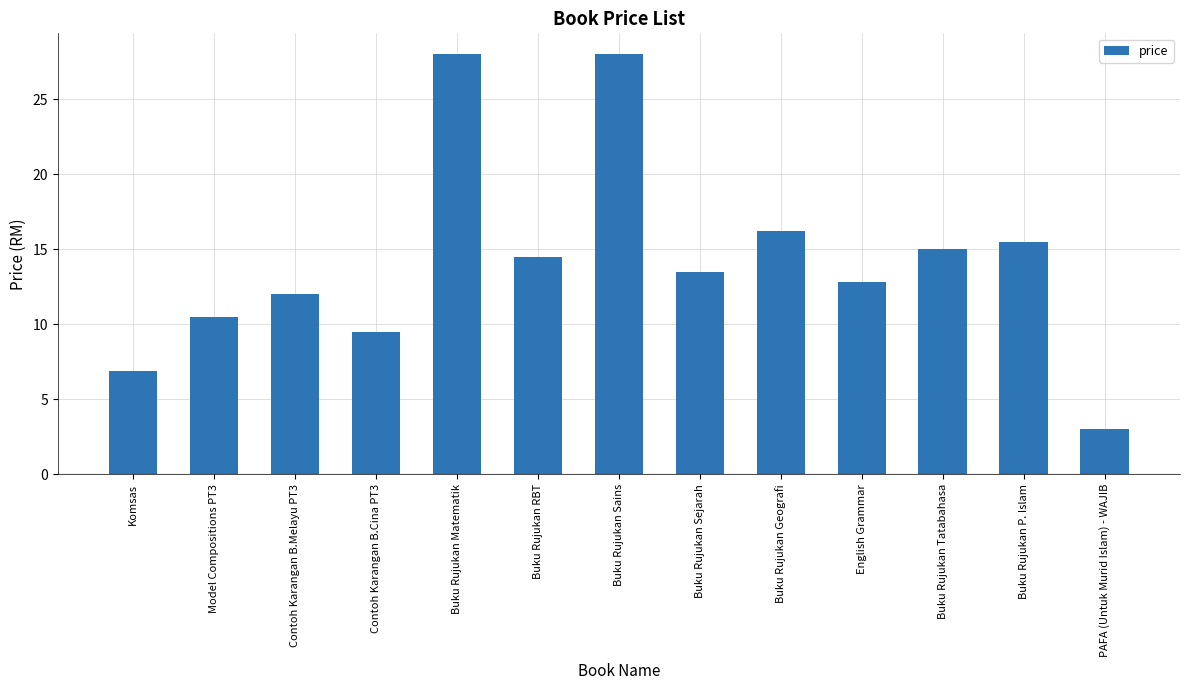

What is the sum of the values at PAFA (Untuk Murid Islam) - WAJIB and English Grammar?

15.8